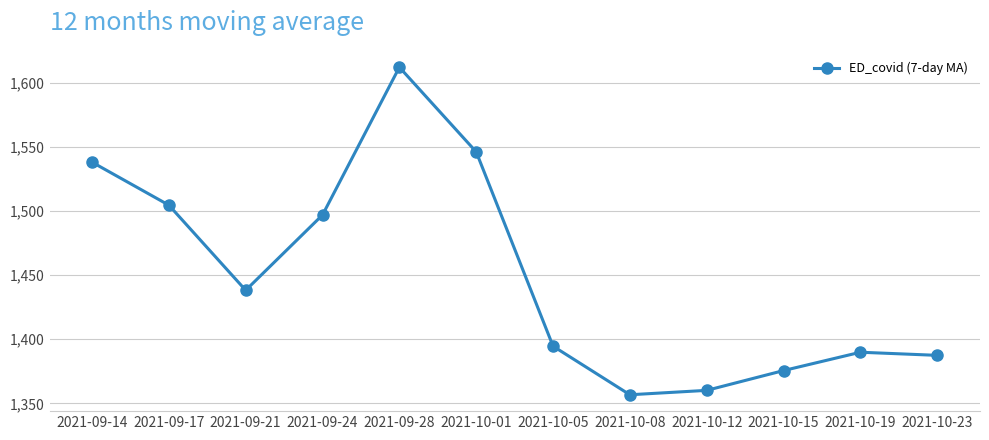

Is this an area chart (filled region under the line)?

No